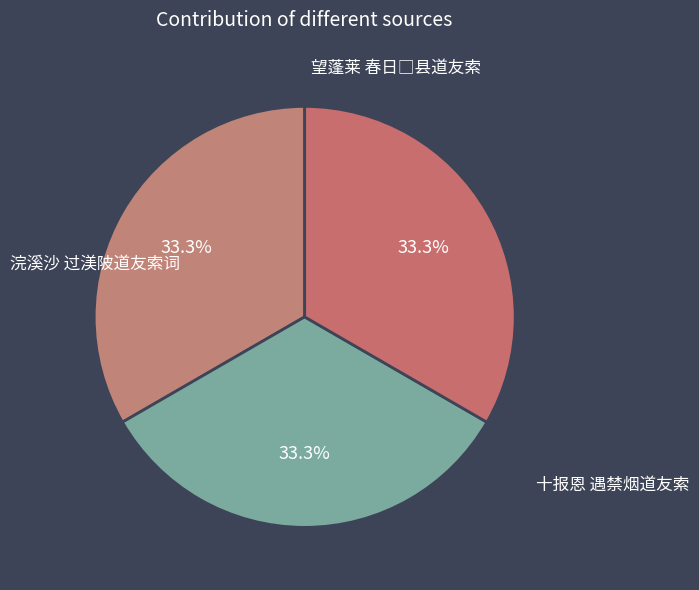

Do 浣溪沙 过渼陂道友索词 and 十报恩 遇禁烟道友索 together represent more than half of the pie?

Yes